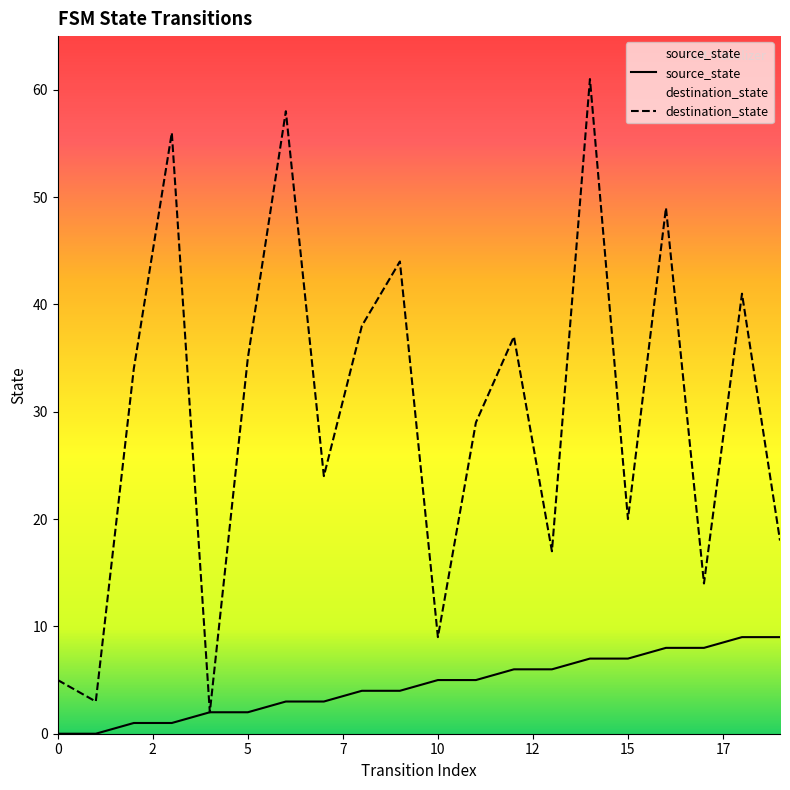

List the series in order of their overall mean, highest first.

destination_state, source_state